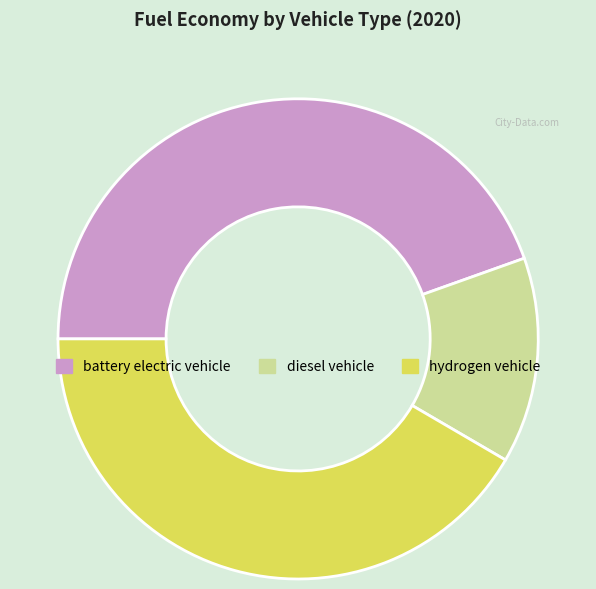

Is the sum of diesel vehicle and hydrogen vehicle greater than half?

Yes